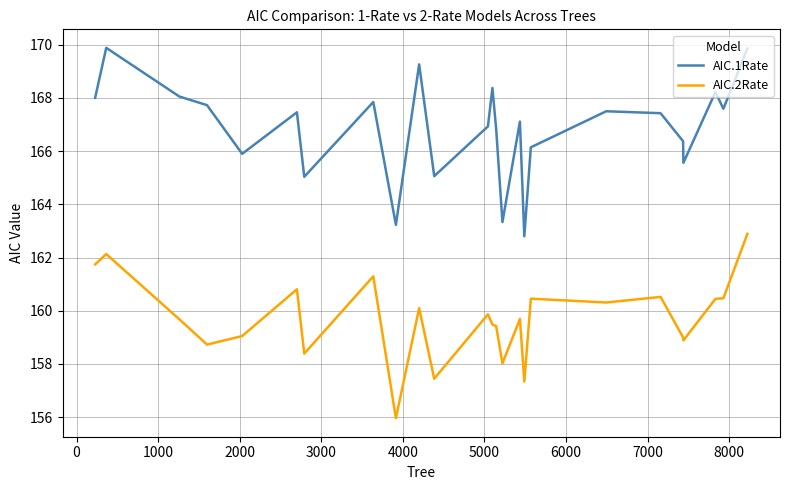

Which series has the largest total across all categories?

AIC.1Rate